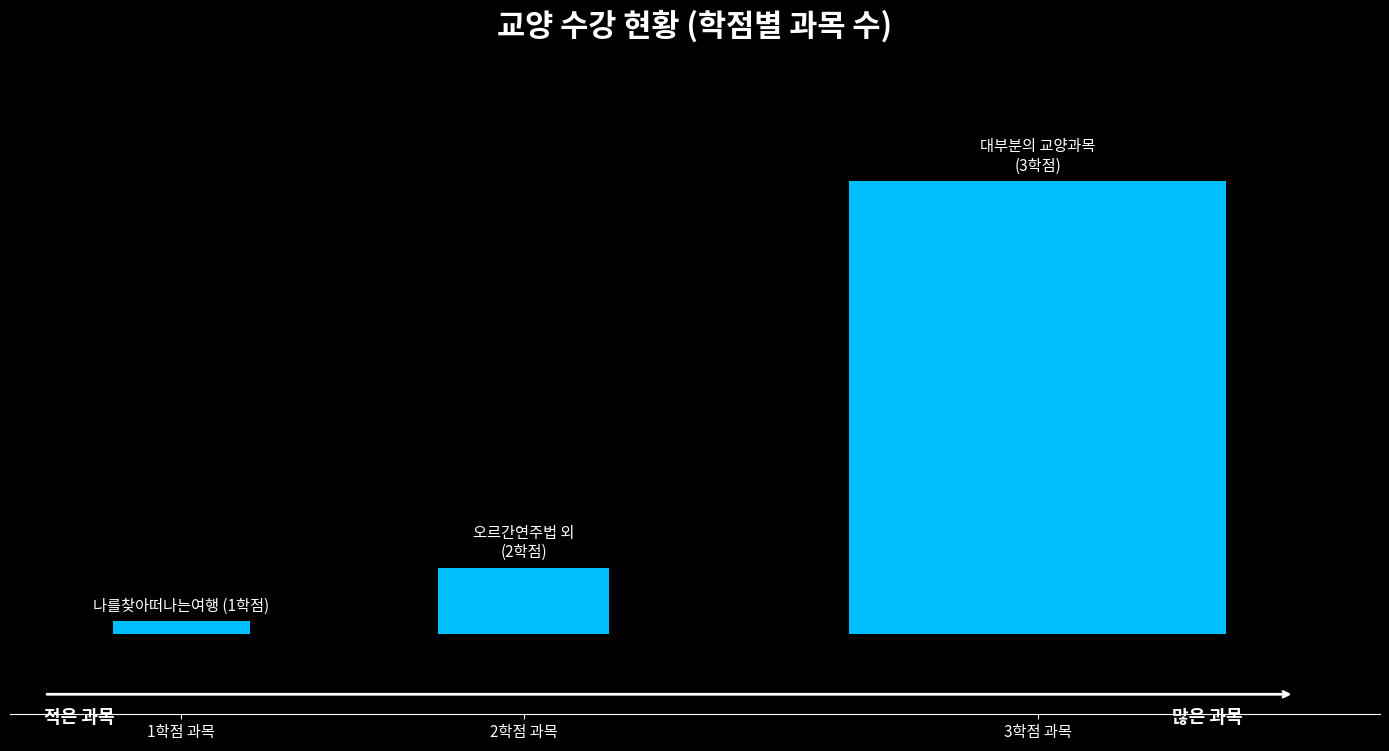

What is the greatest value displayed?

34